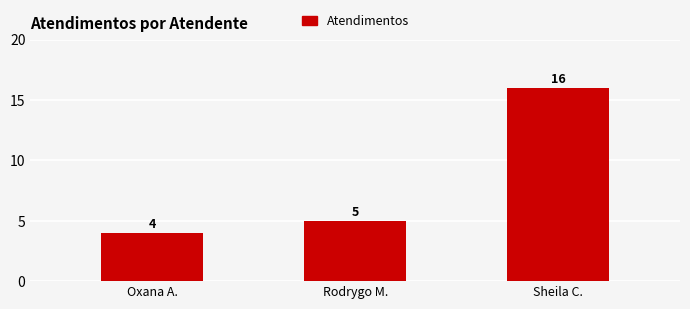

What is the average value?

8